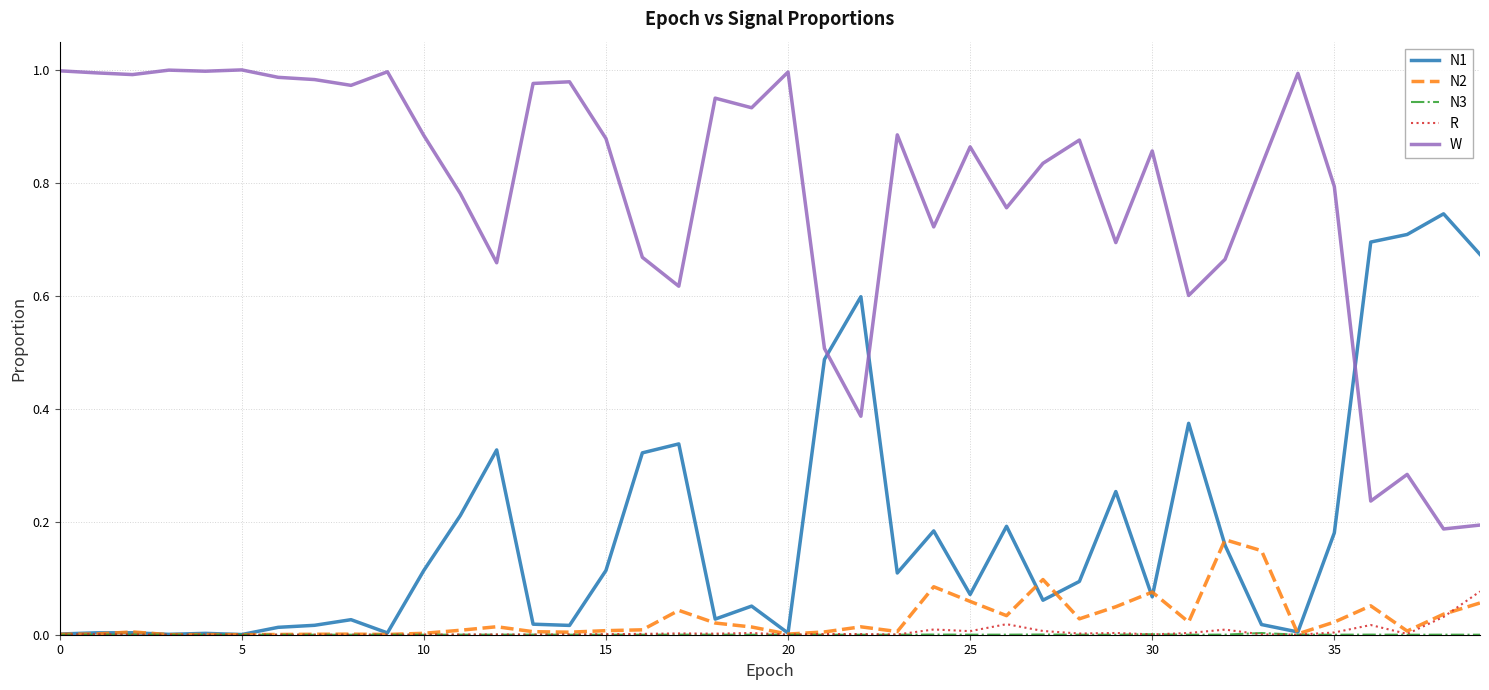

True or false: W and R intersect in this chart.

False